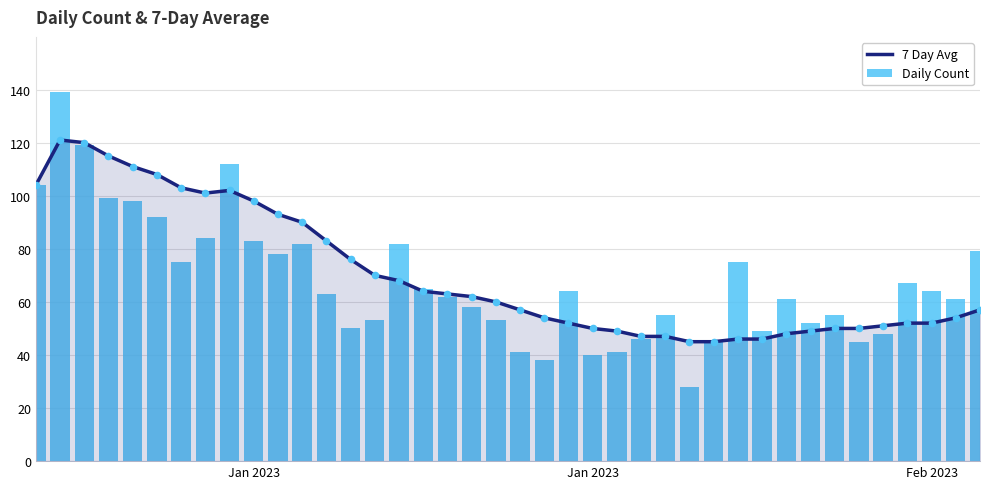

Which series has the widest spread of Y values?

Daily Count